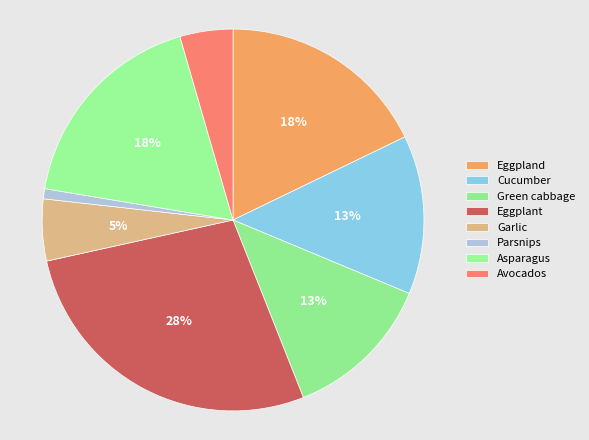

To the nearest percent, what is the average slice percentage?

12%